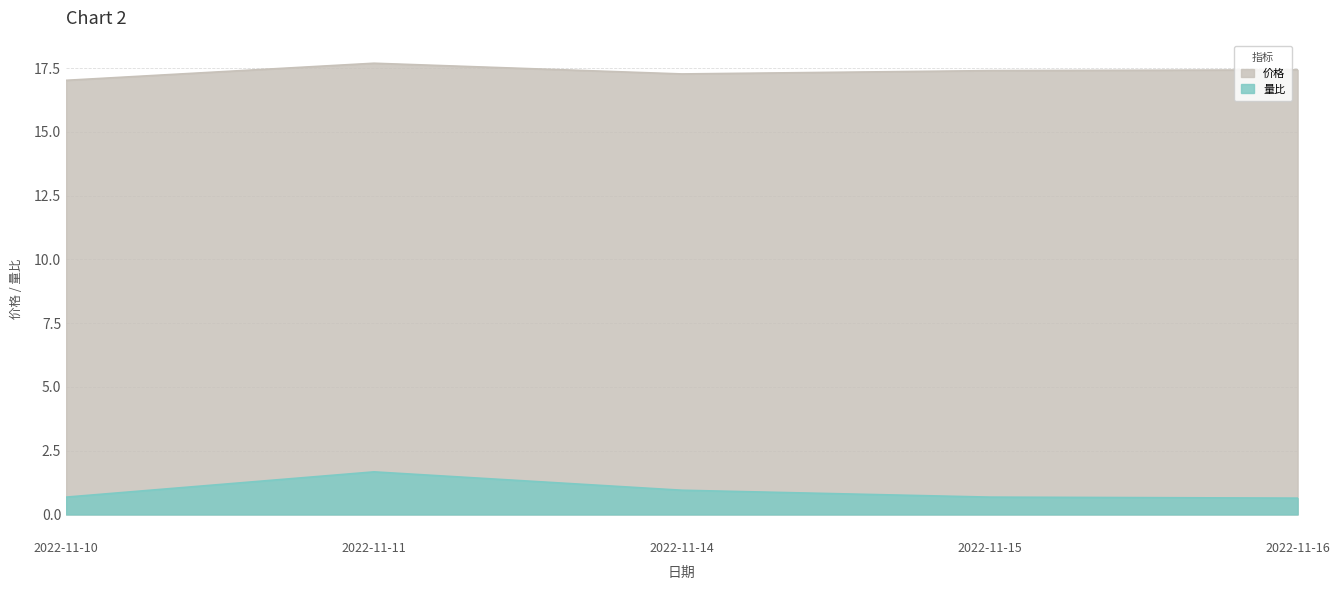

What is the average value of the 价格 series?

17.4